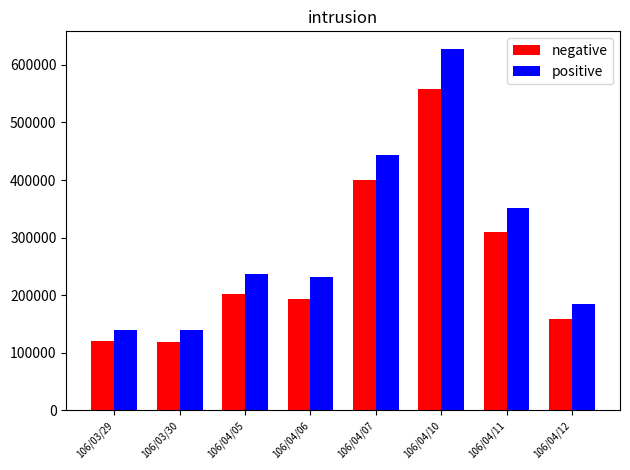

What is the maximum value shown in the chart?

627000